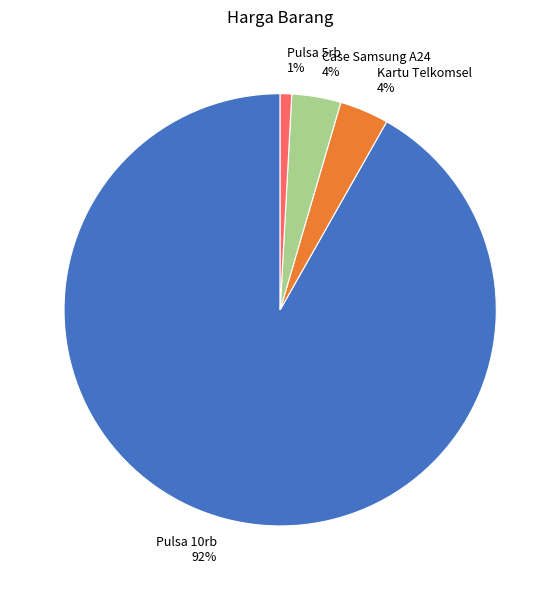

Is it true that Kartu Telkomsel is 15% of the pie?

False